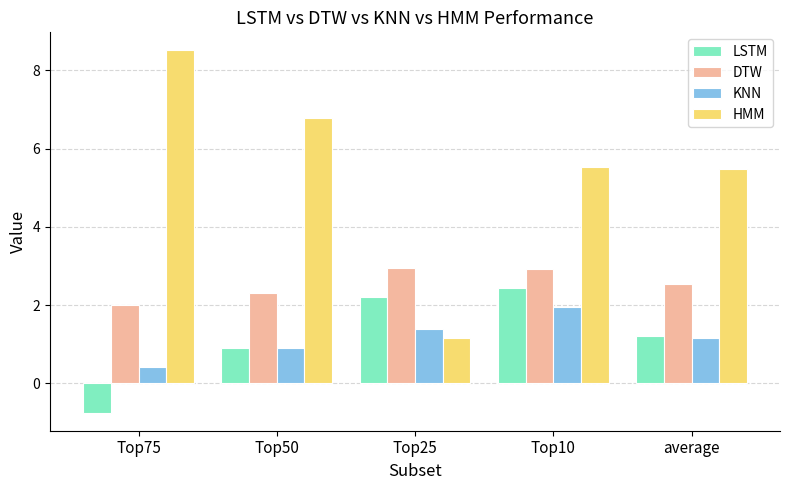

What is the difference between the LSTM values at Top10 and Top75?

3.2